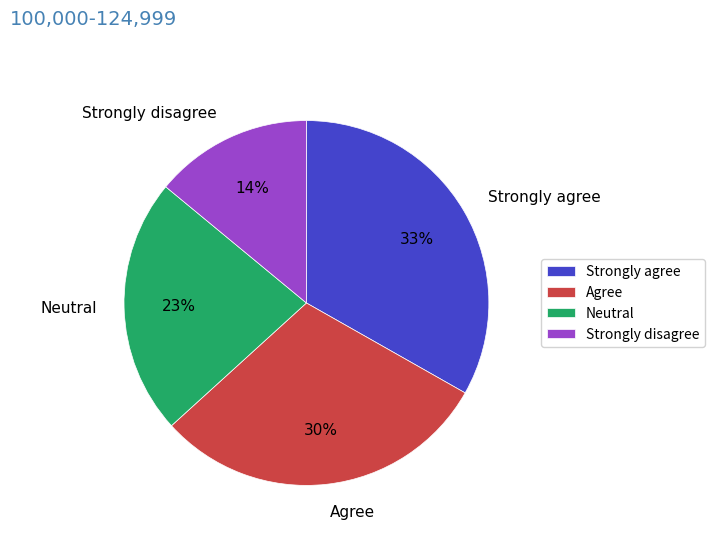

Do Neutral and Strongly agree together represent more than half of the pie?

Yes